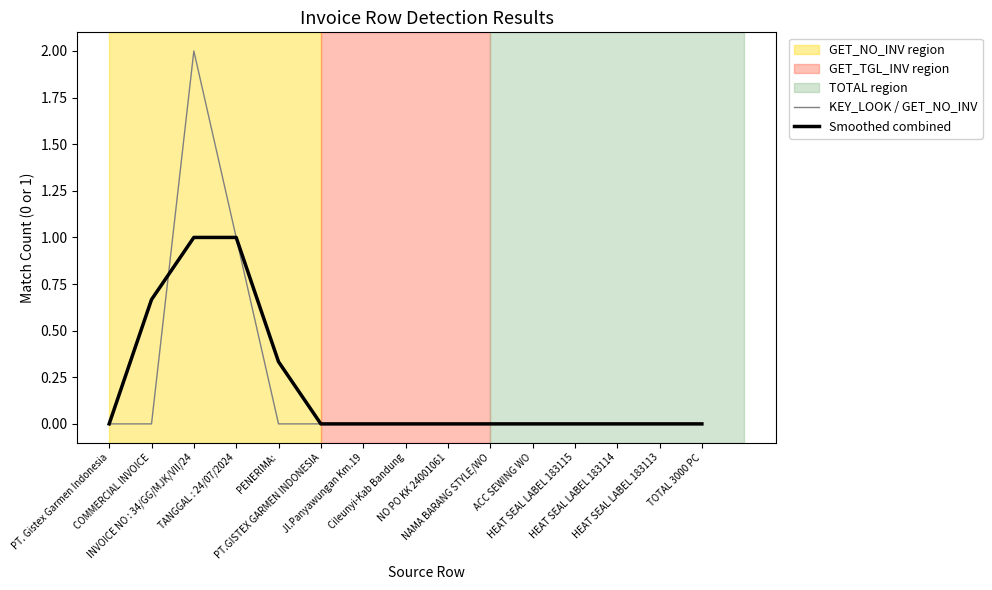

What is the maximum value for KEY_LOOK / GET_NO_INV?

2.0